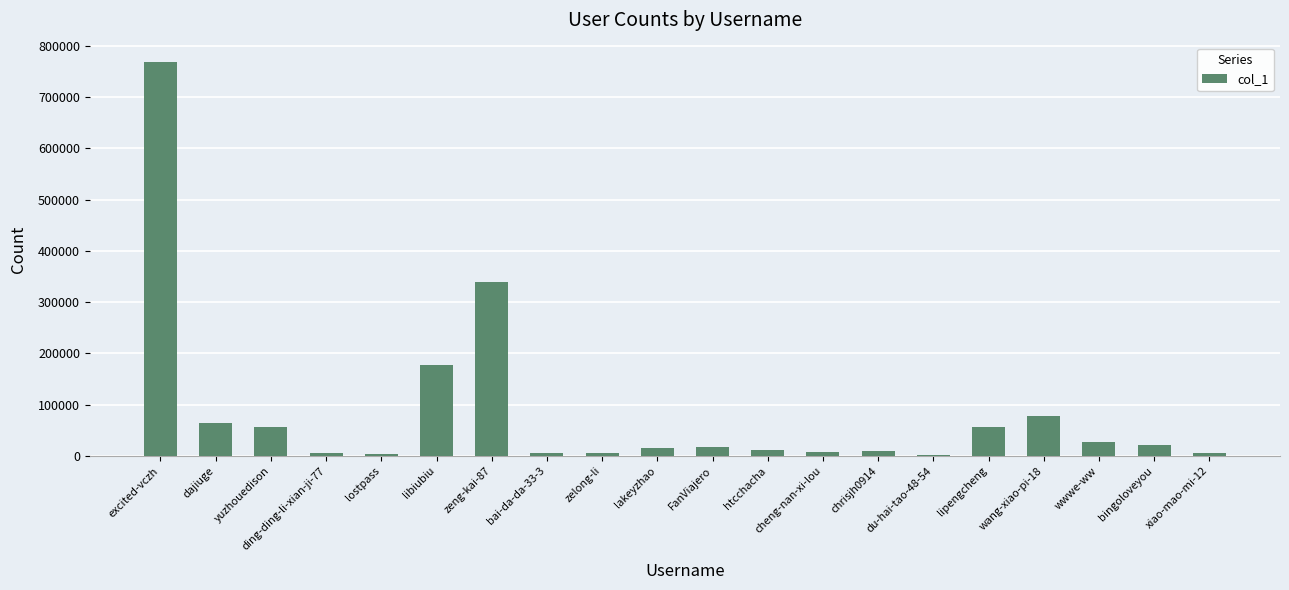

What is the change in value from dajiuge to zeng-kai-87?

+274097